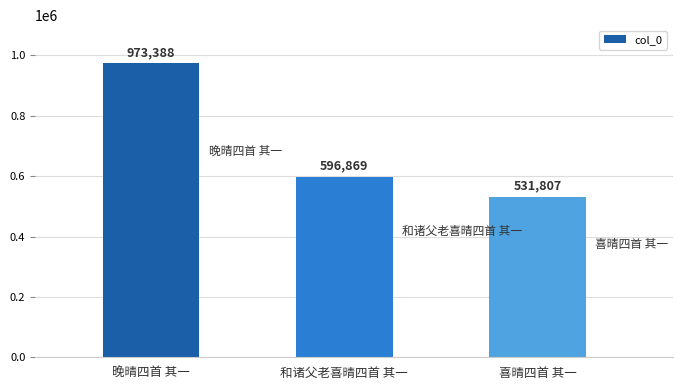

True or false: the data shows 531807 at 喜晴四首 其一.

True